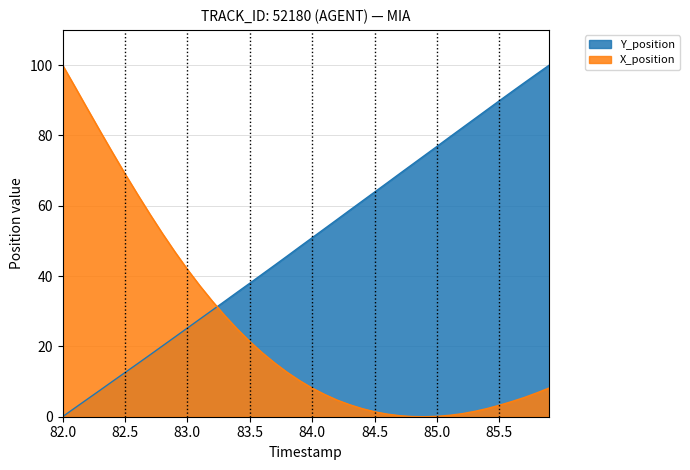

Rank the series by their average value, from highest to lowest.

Y_position, X_position